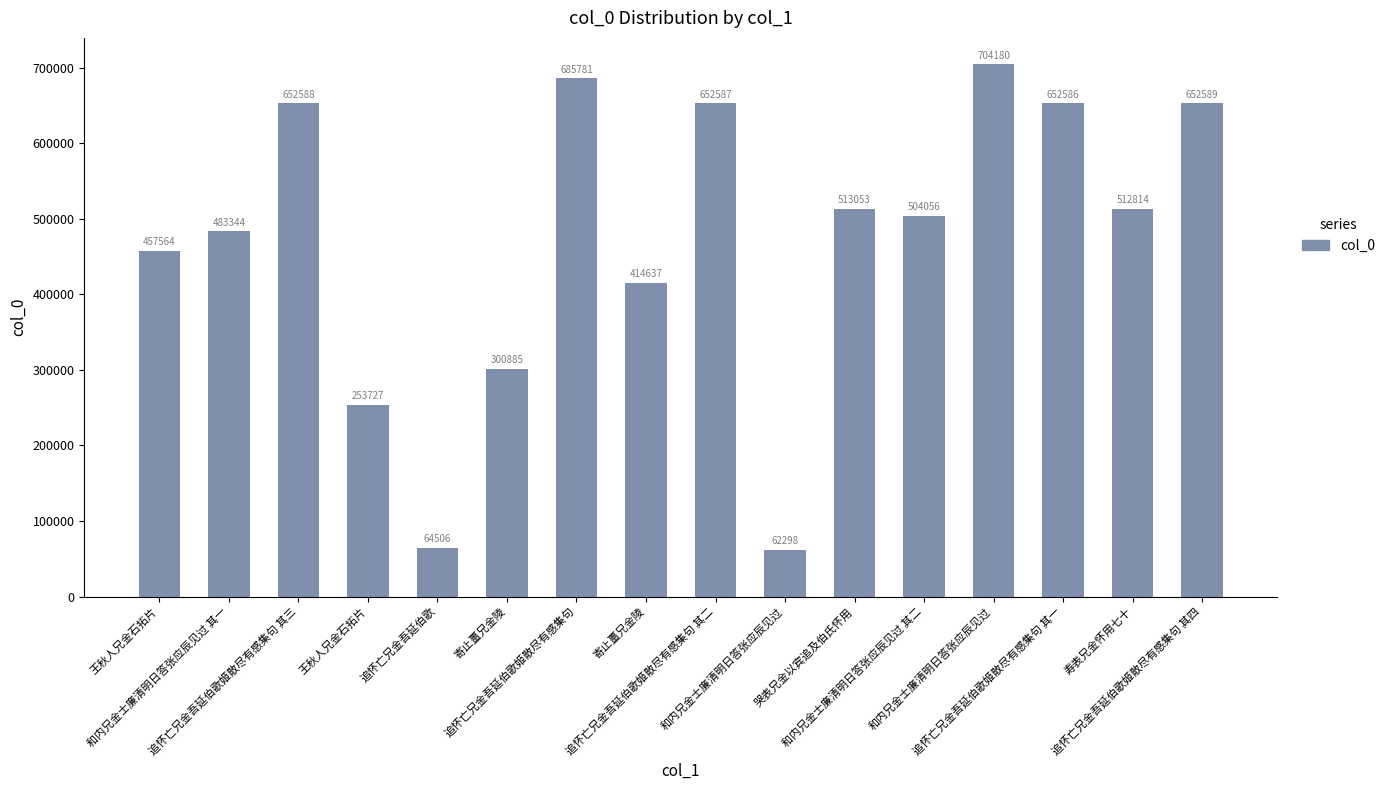

How many distinct data groups are displayed?

1